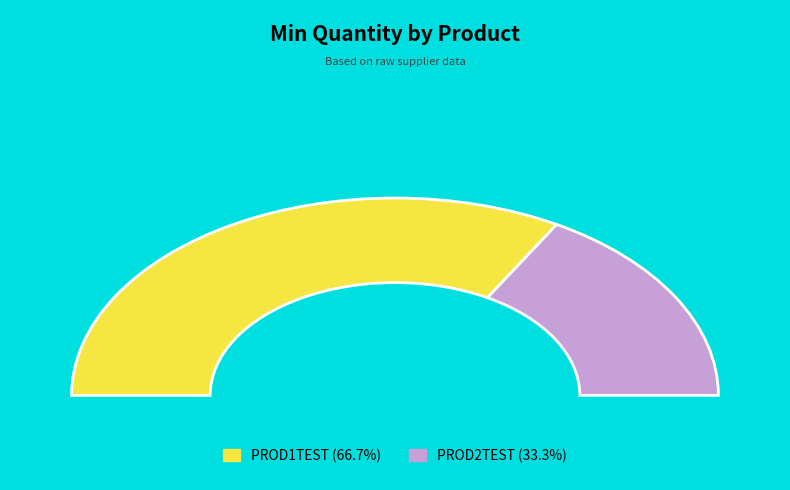

Is there a majority slice in this chart?

Yes